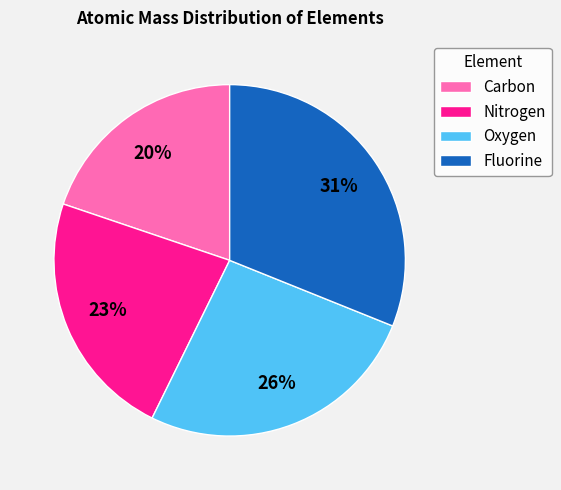

What is the smallest slice in the pie chart?

Carbon